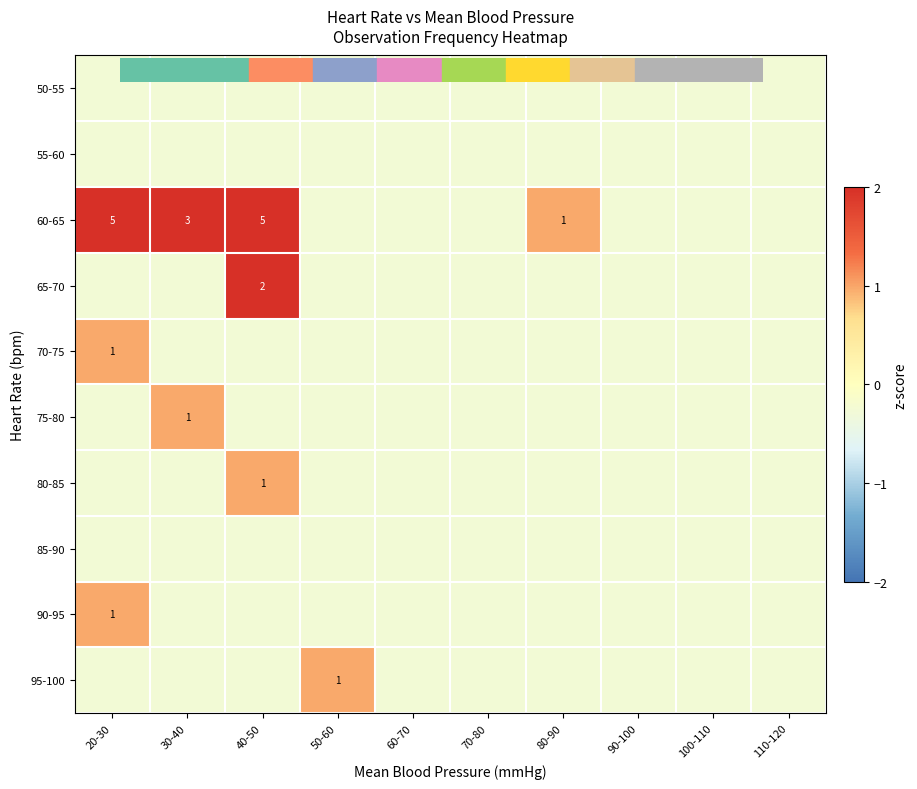

How many distinct data groups are displayed?

10